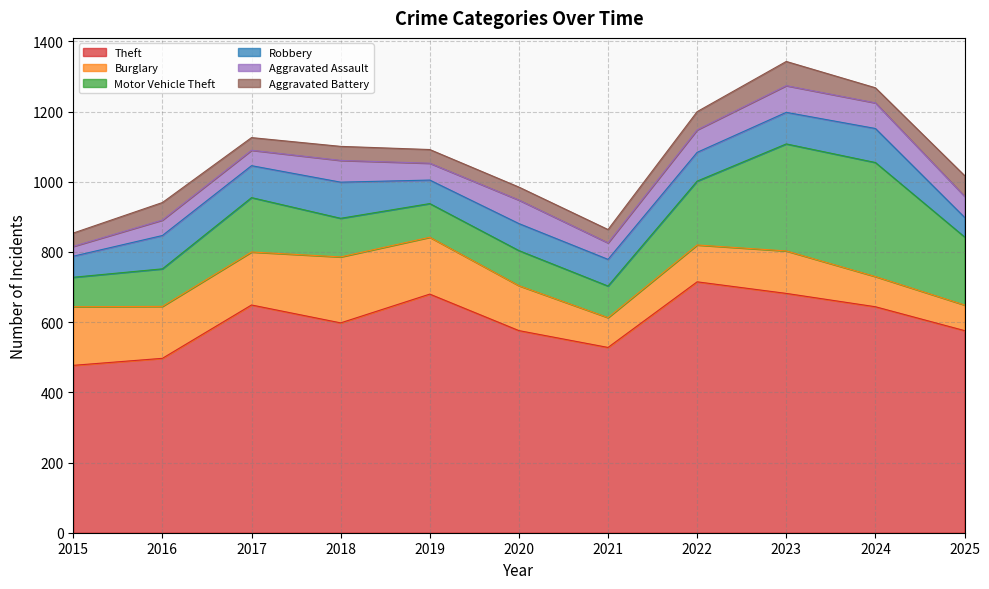

What is the value of the Aggravated Assault point at the 5th from the left?

48